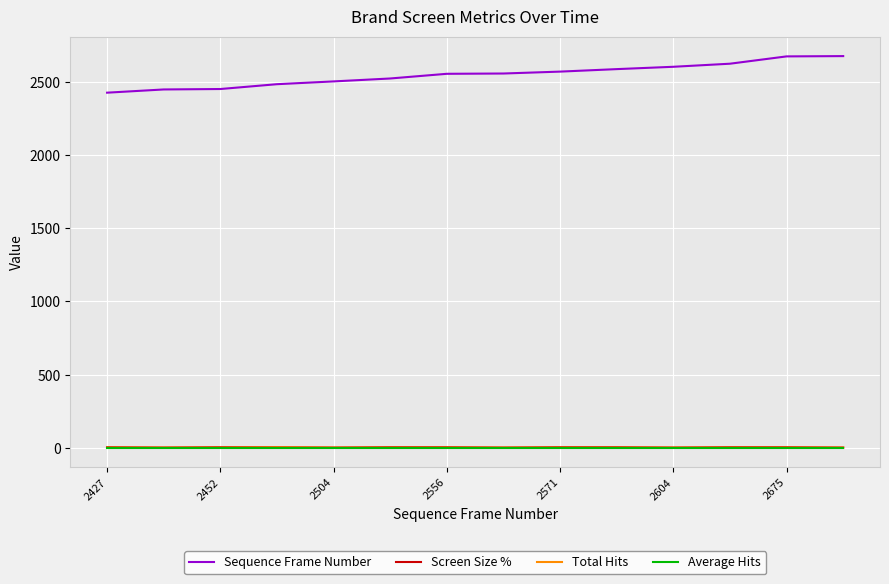

What is the greatest value displayed?

2677.0